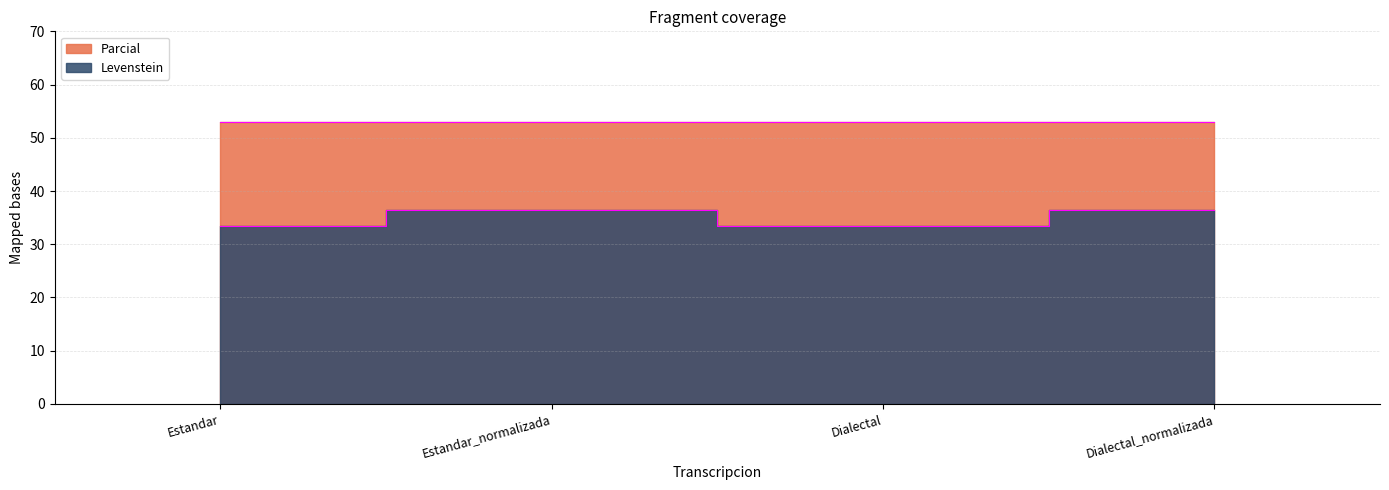

What is the smallest value displayed?

33.3